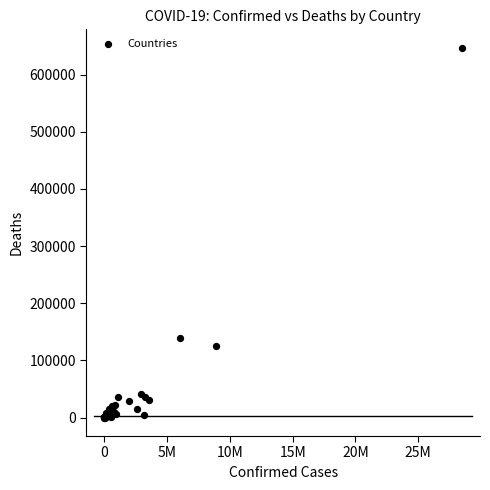

What Y value in the scatter plot is closest to 323360?

138364